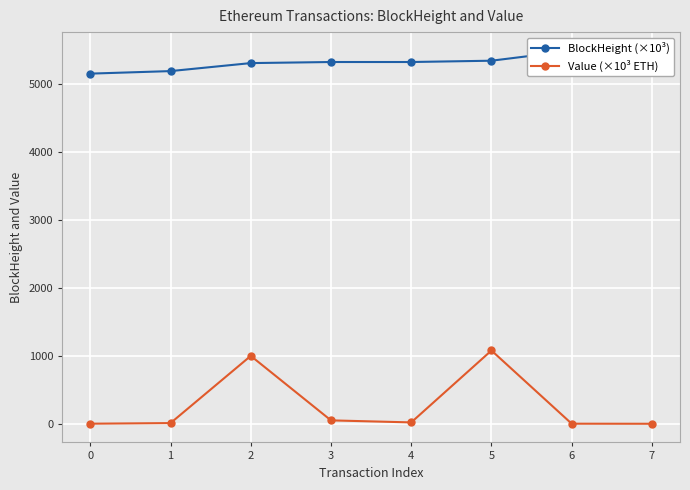

How many data points in Value (×10³ ETH) are above 20?

3